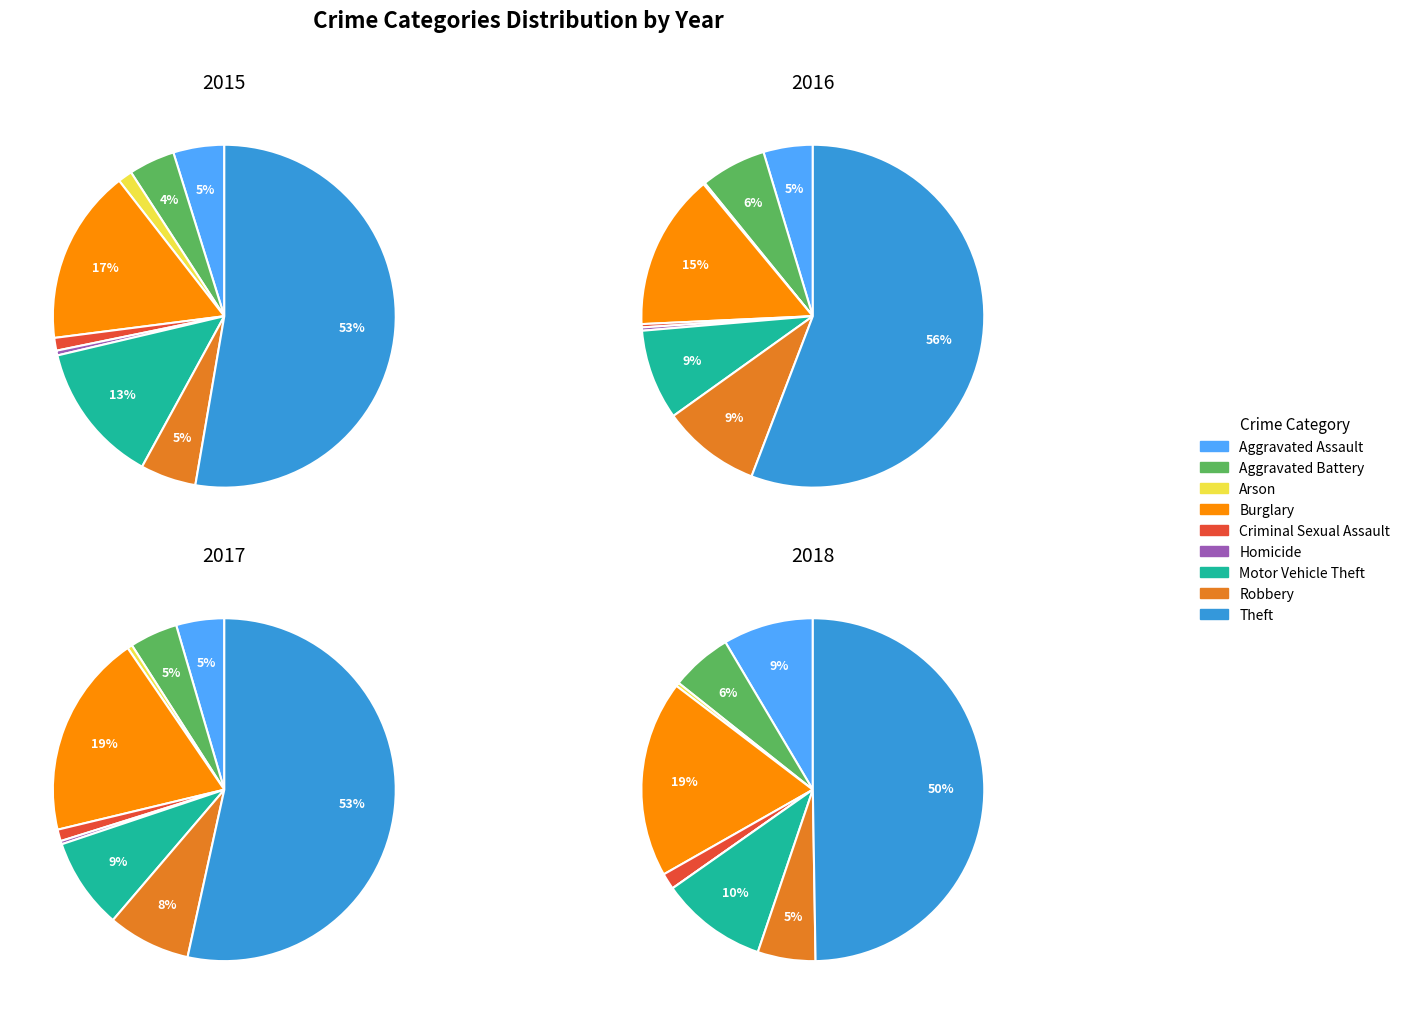

Combined, what portion of the pie is 2015 and 4?

6.0%